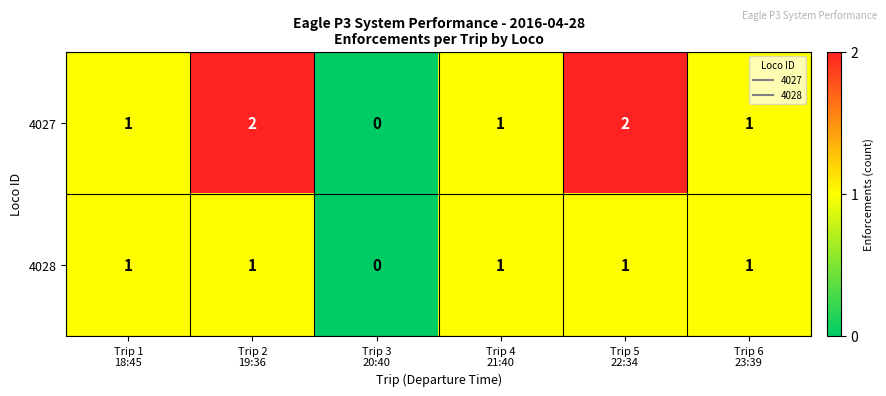

What is the sum of all 4027 values?

7